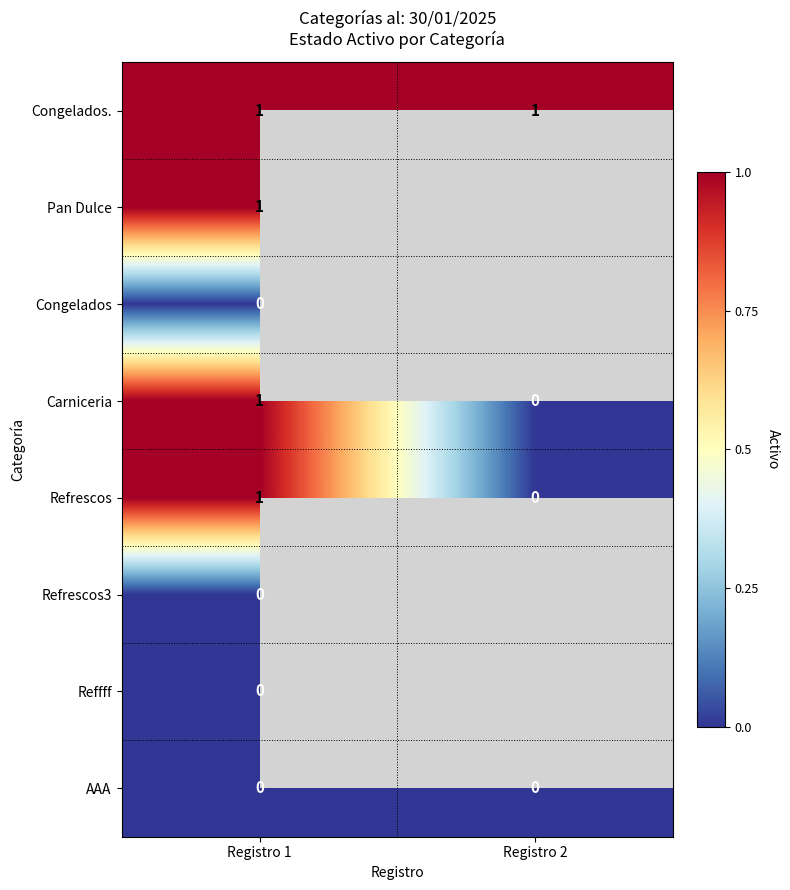

Rank the categories by Refrescos value from lowest to highest.

Registro 2, Registro 1